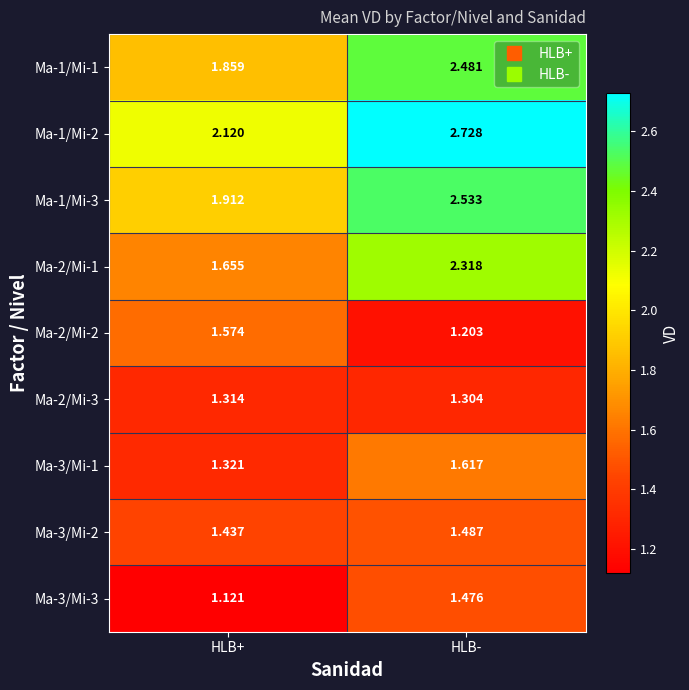

Is the value of Ma-2/Mi-1 at HLB+ greater than the value of Ma-2/Mi-3 at HLB-?

Yes